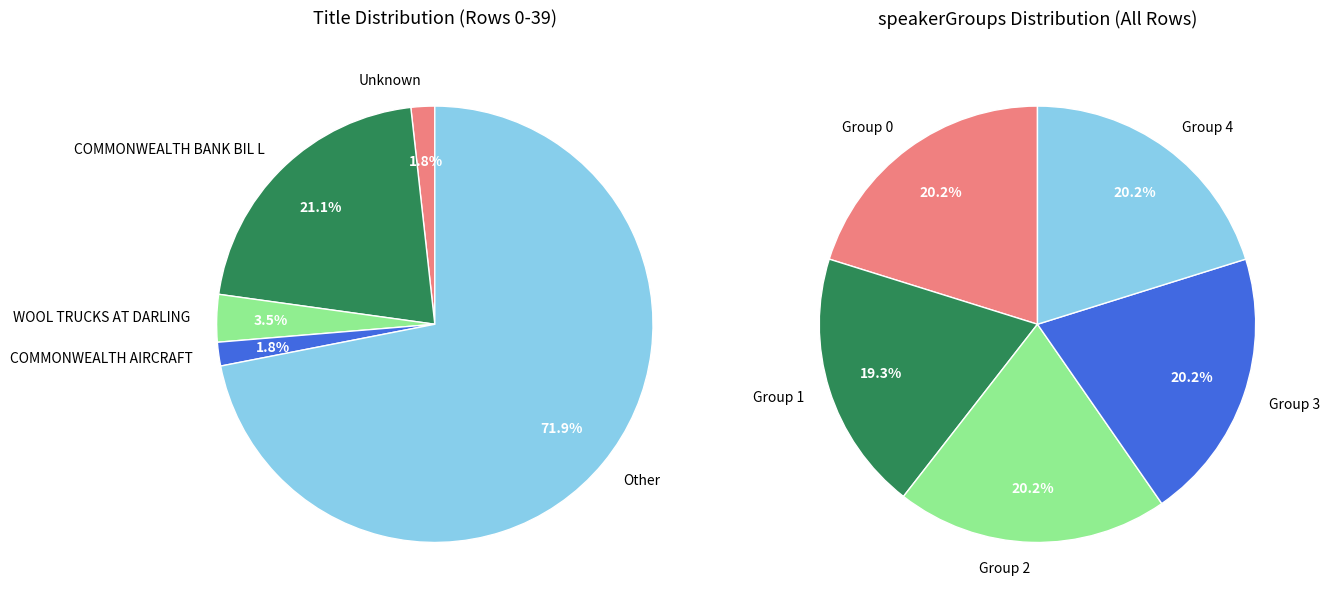

Do WOOL TRUCKS AT DARLING and COMMONWEALTH BANK BIL L together represent more than half of the pie?

No